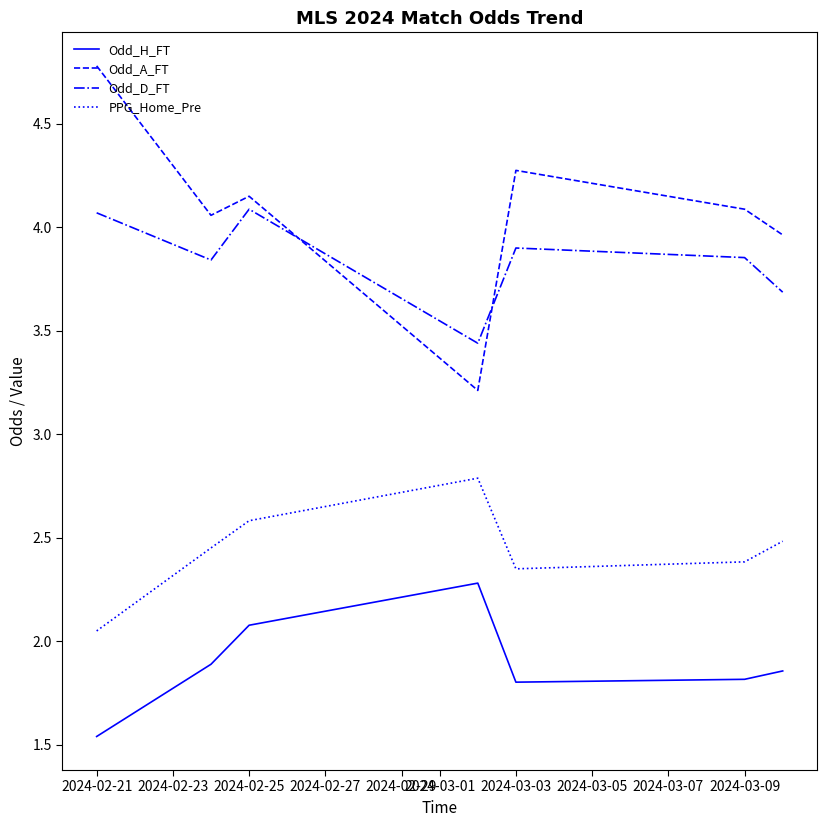

Which series has the widest spread of values?

Odd_A_FT